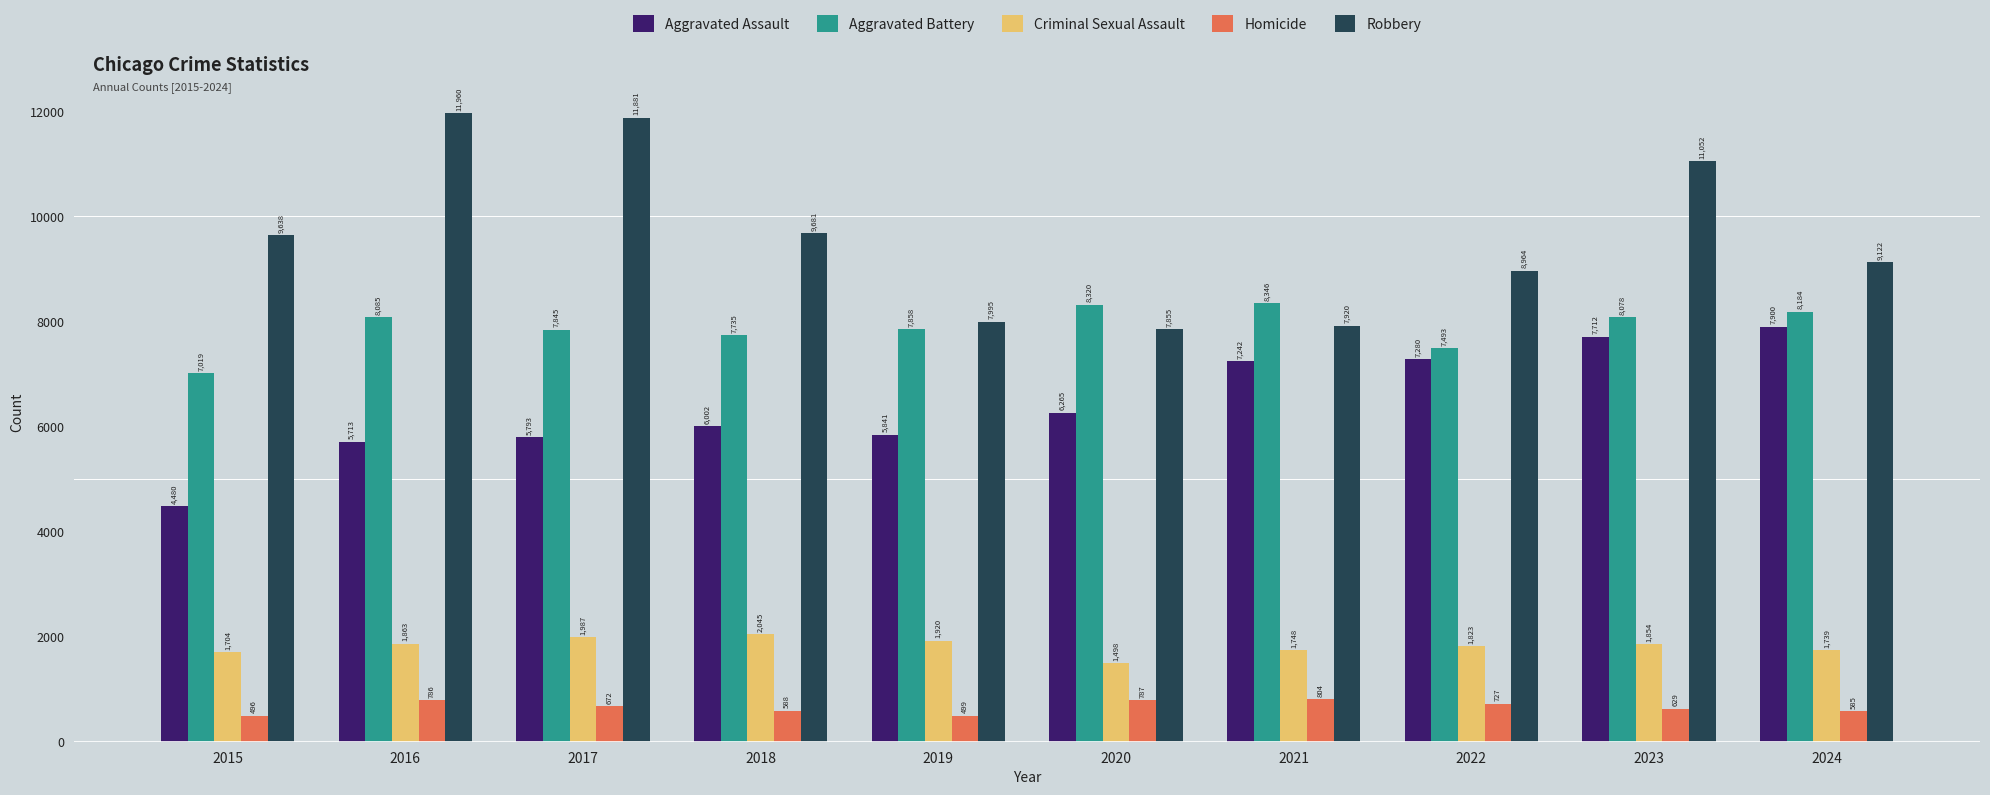

What is the spread (max minus min) of values at 2022?

8237